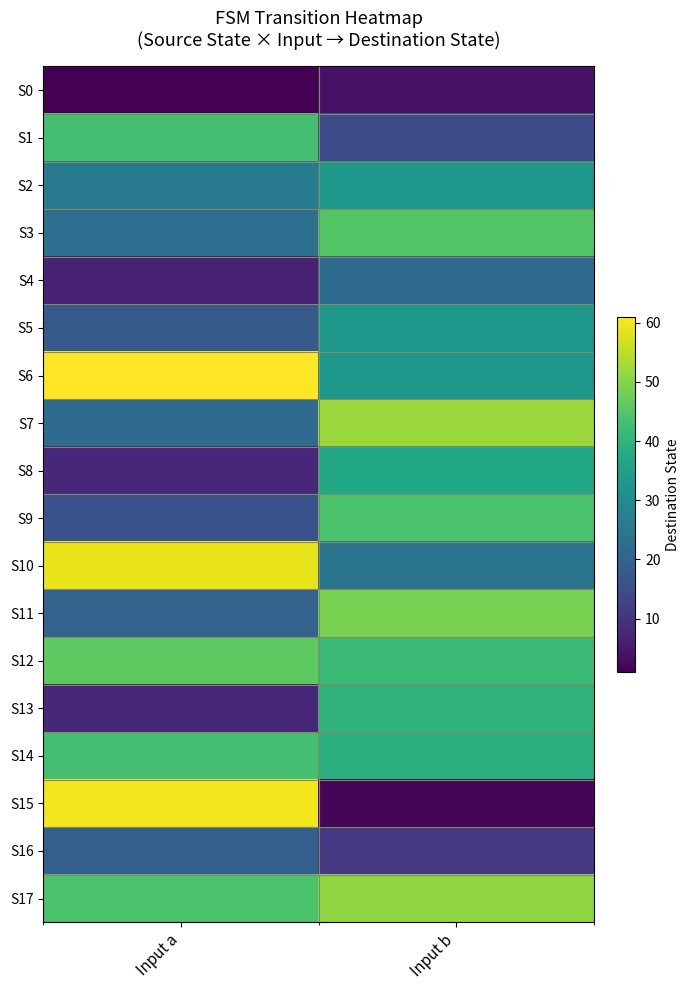

Reading left to right, what are all the values shown in this chart?

S0: Input a=1	Input b=4
S1: Input a=43	Input b=15
S2: Input a=26	Input b=33
S3: Input a=23	Input b=45
S4: Input a=7	Input b=22
S5: Input a=18	Input b=33
S6: Input a=61	Input b=33
S7: Input a=22	Input b=52
S8: Input a=8	Input b=37
S9: Input a=16	Input b=44
S10: Input a=59	Input b=24
S11: Input a=20	Input b=49
S12: Input a=46	Input b=42
S13: Input a=8	Input b=40
S14: Input a=43	Input b=39
S15: Input a=60	Input b=2
S16: Input a=19	Input b=11
S17: Input a=44	Input b=51